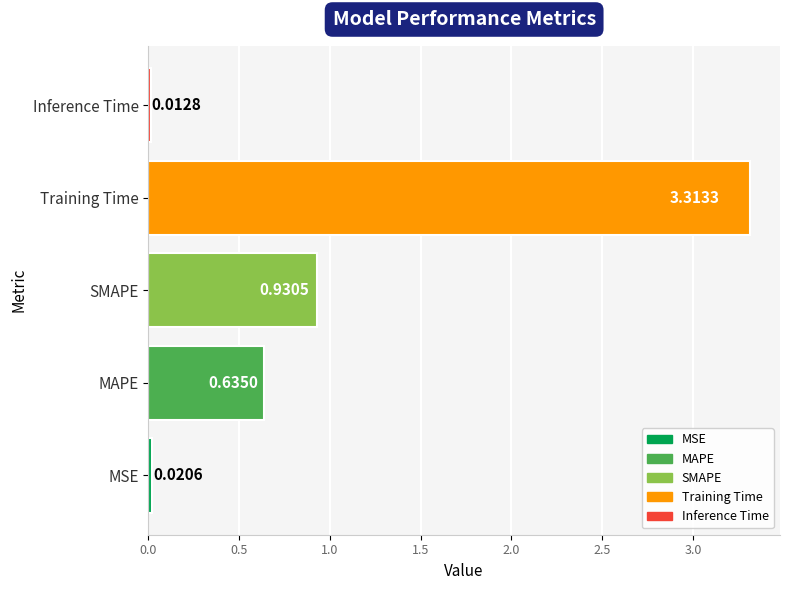

How many bars are there in total?

5